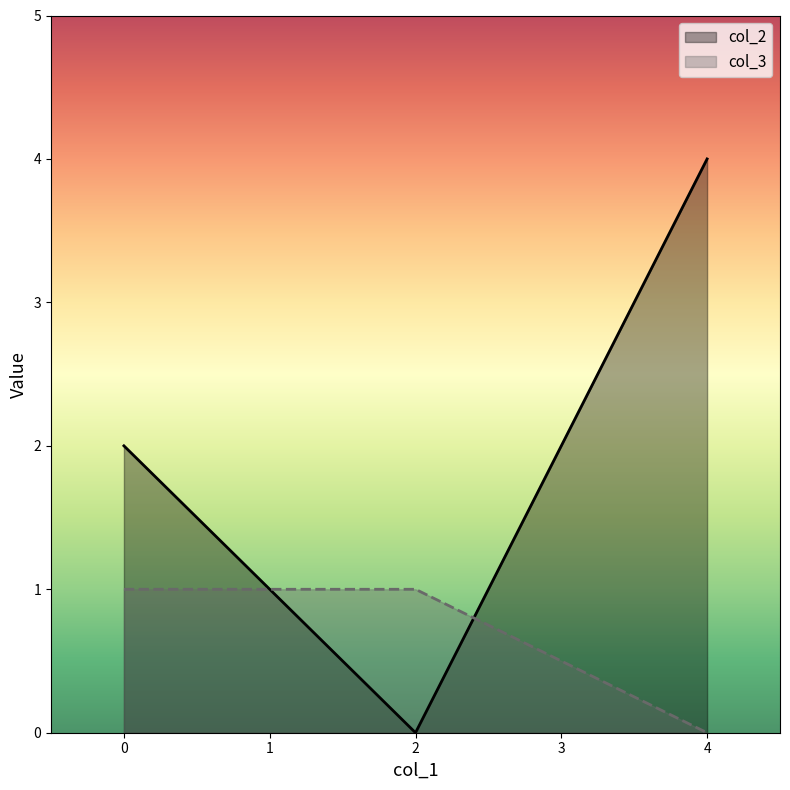

List the labels in order of col_3 value, largest first.

0, 2, 4